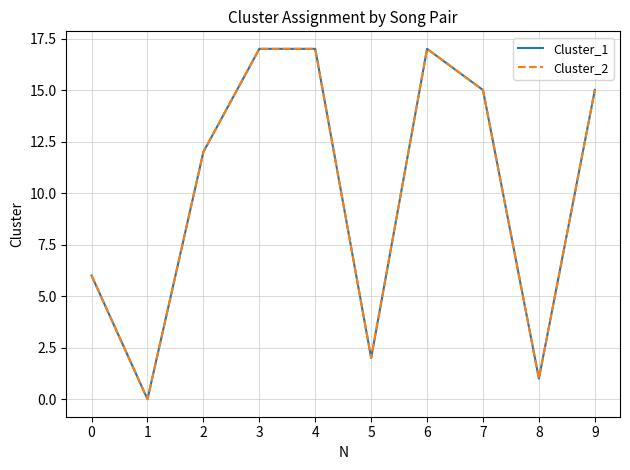

Does the chart have visible grid lines?

Yes